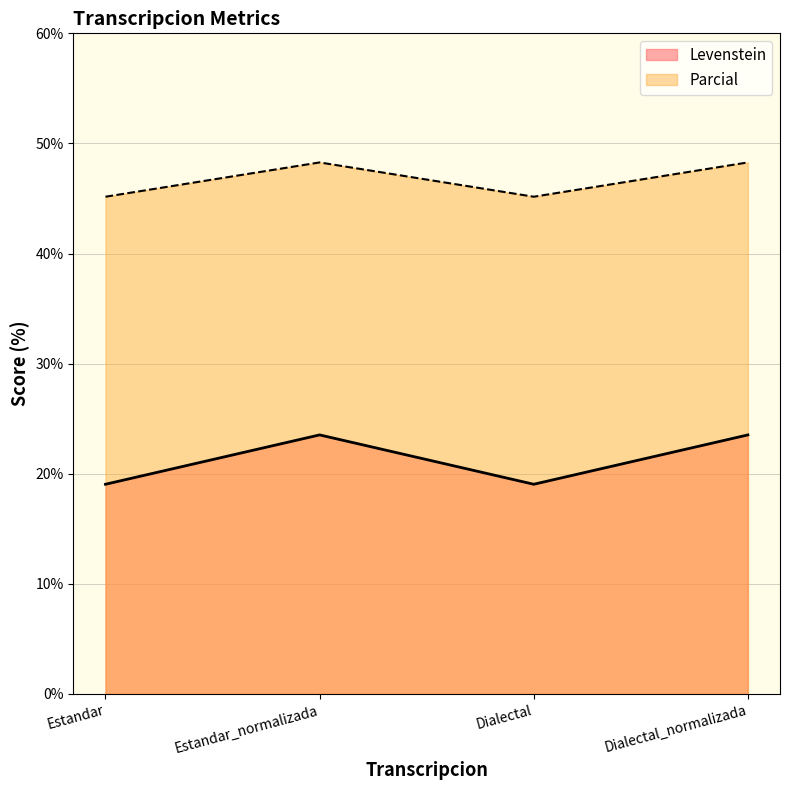

Which category has the highest value across all series?

Estandar_normalizada